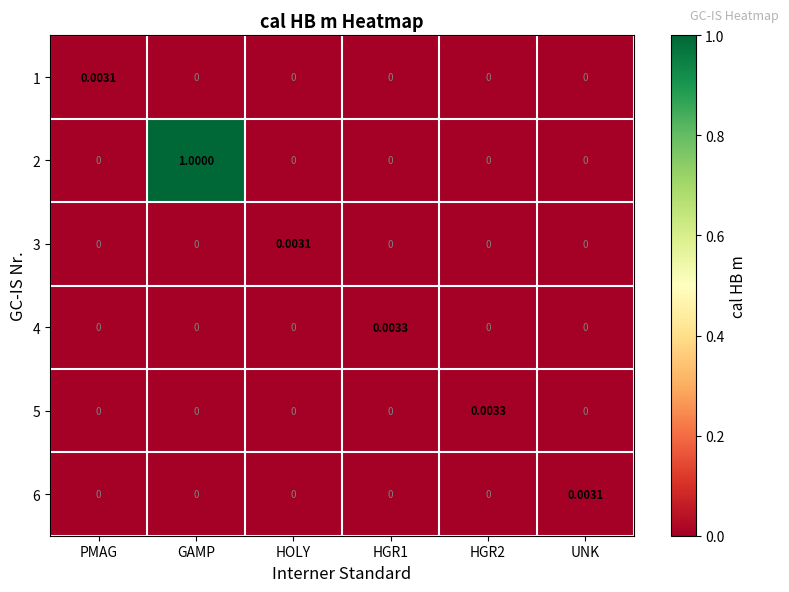

At which category is the sum across all series the highest?

GAMP